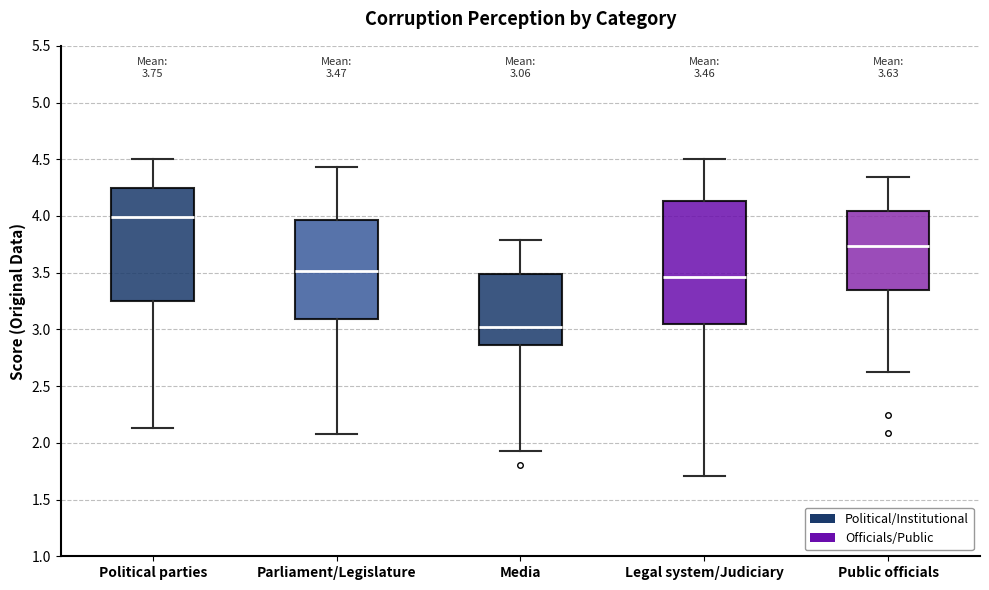

Which box has the lowest median line?

Media